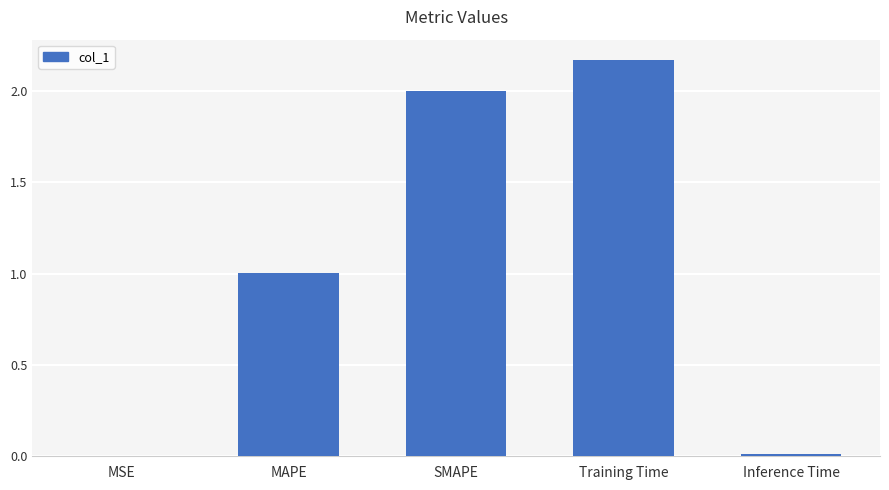

What is the sum of all values?

5.2